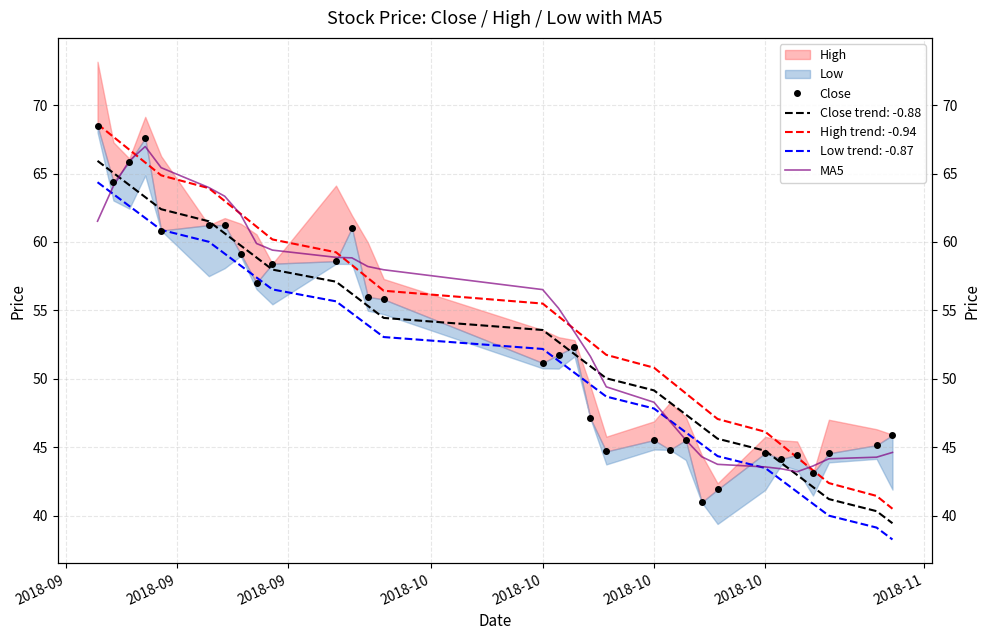

Where does the Close series first go above 51?

2018-09